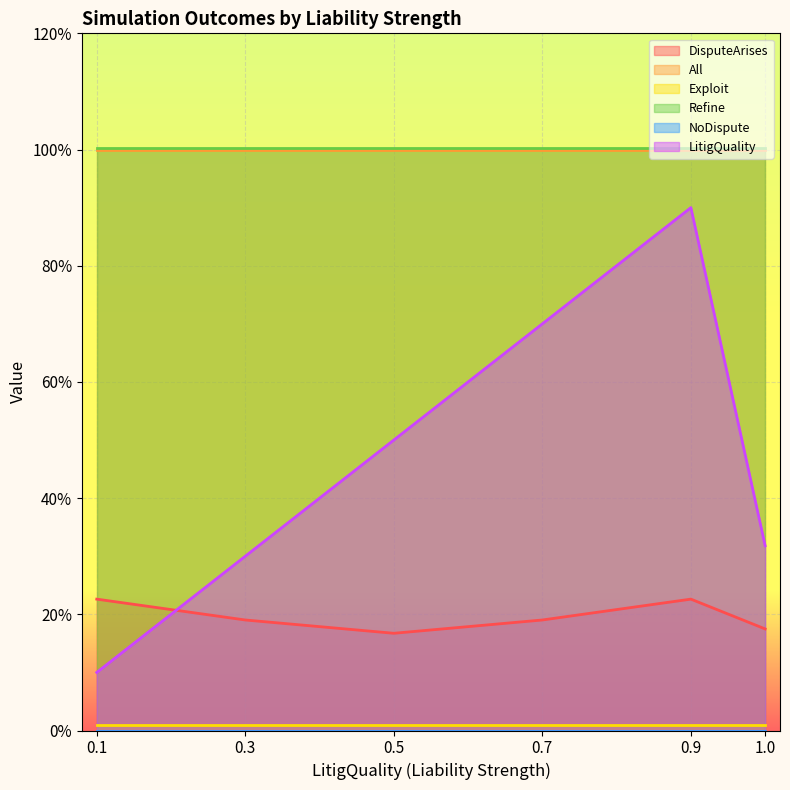

Which series has the widest spread of values?

LitigQuality